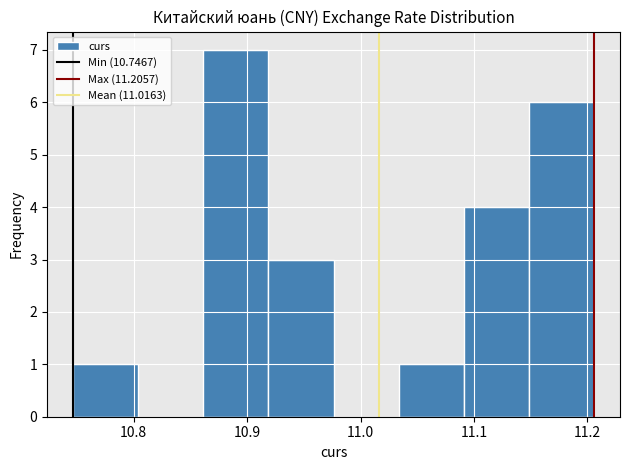

What is the height of the bar covering 10.75 to 10.80 on the x-axis? Neither the bar edges nor the heights are printed on the chart, so give them approximately, as read against the axes.

1